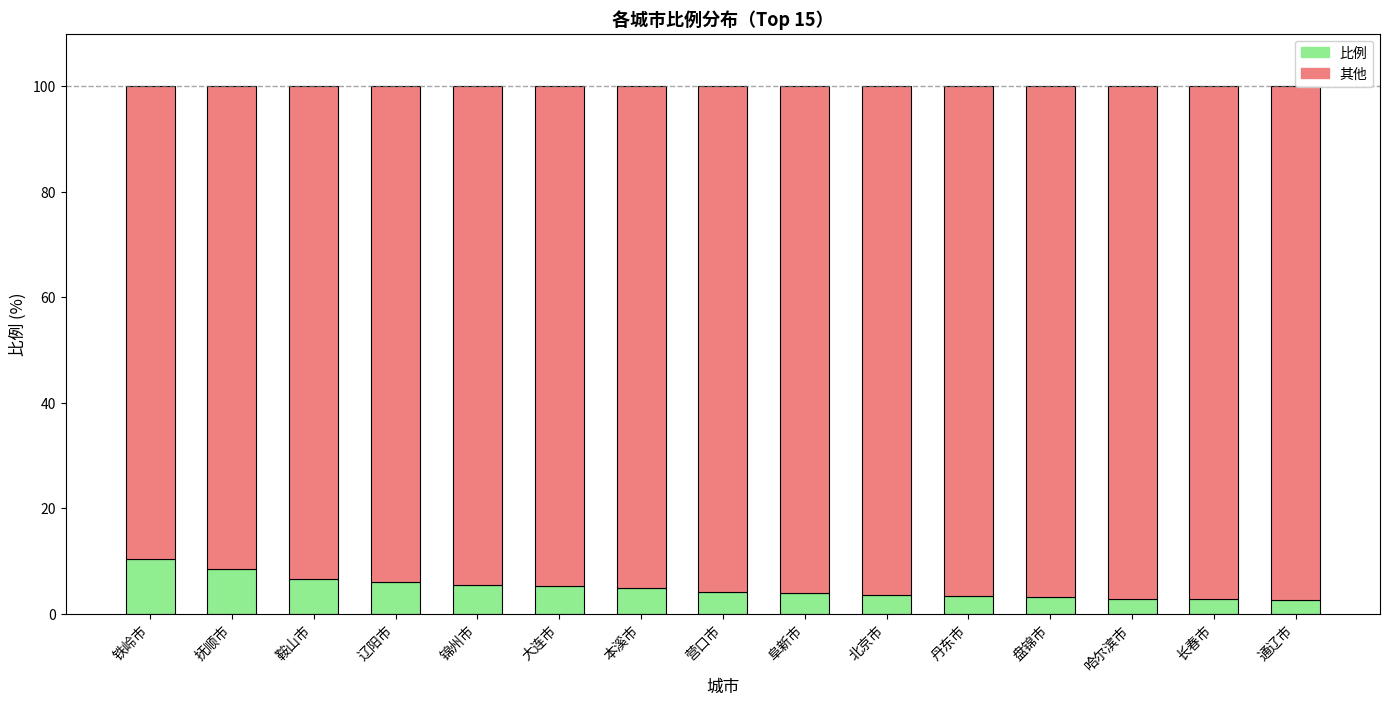

What is the difference between the maximum and minimum values in the 其他 series?

7.7